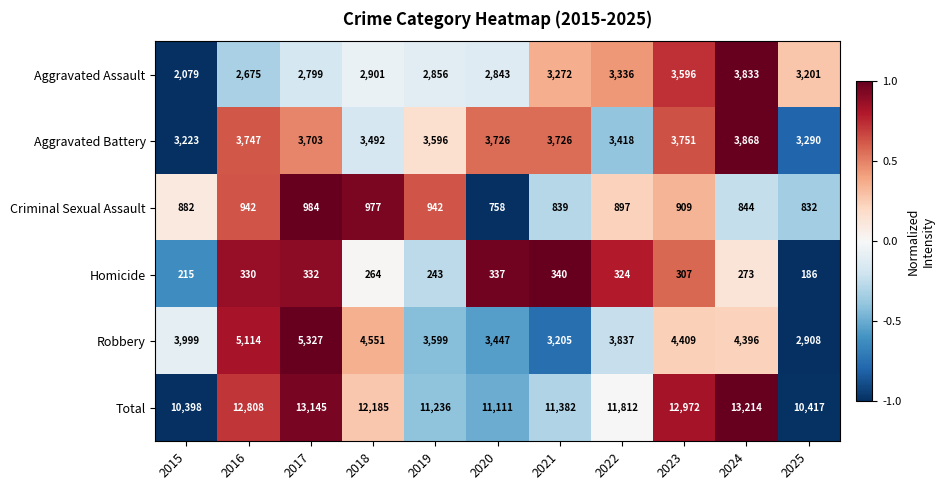

What is the difference between the maximum and minimum values in the Total series?

2816